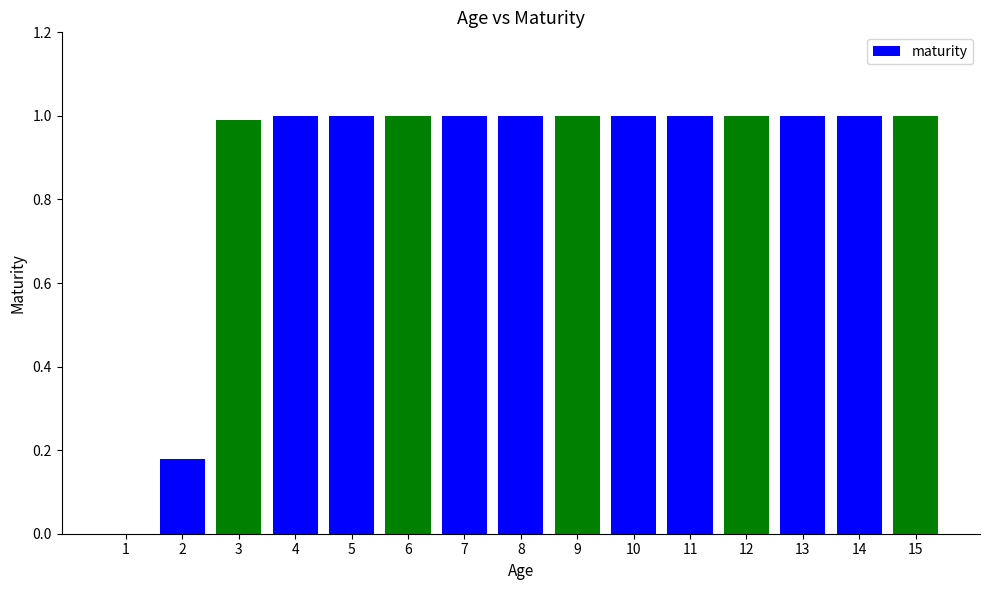

What is the ratio of the value at 11 to the value at 4?

1.0